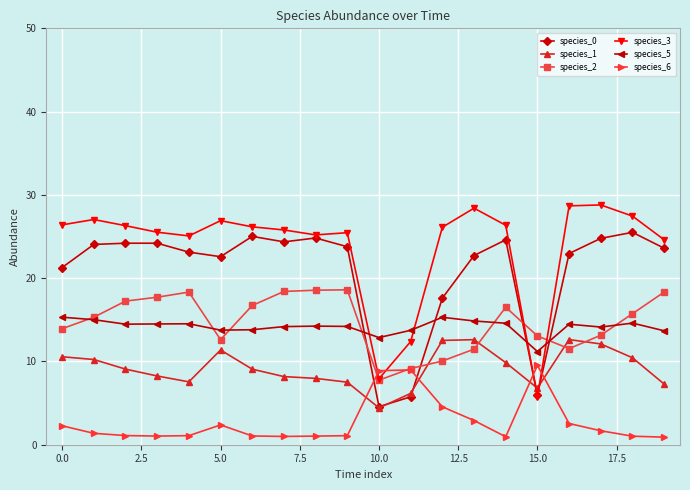

What is the value of the species_3 point at the 8th from the left?

25.8